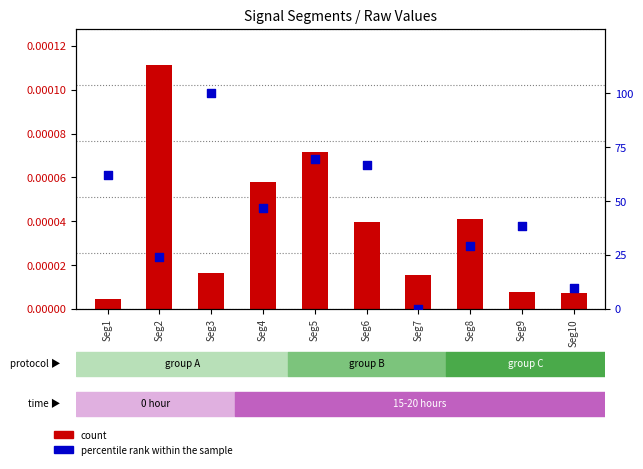

At which category is the sum across all series the highest?

Seg3